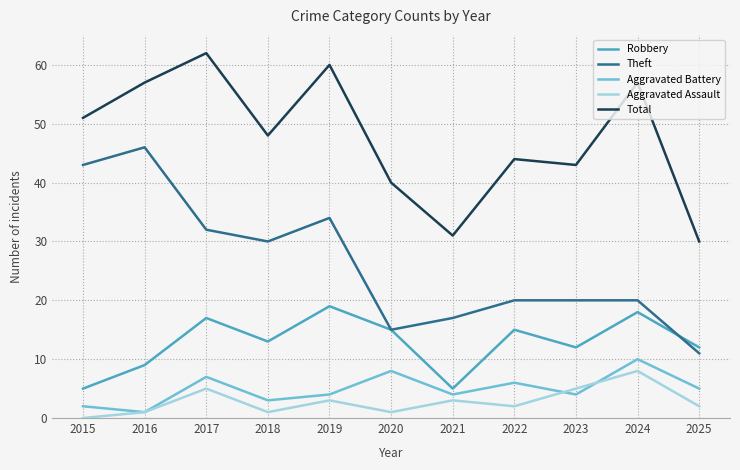

What are all the series names shown in the legend?

Robbery, Theft, Aggravated Battery, Aggravated Assault, Total